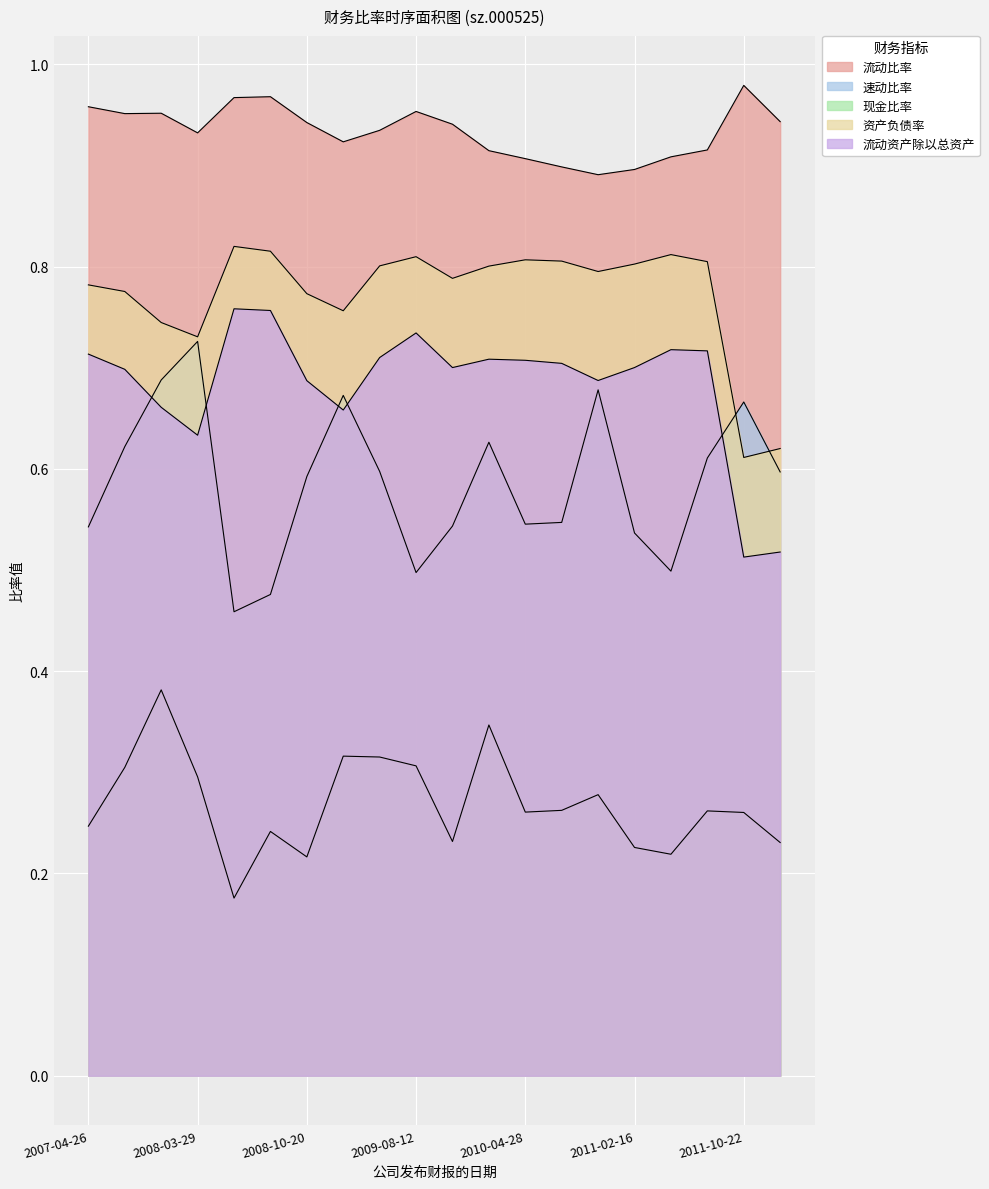

List the labels in order of 资产负债率 value, smallest first.

2011-10-22, 2012-02-29, 2008-03-29, 2007-10-23, 2009-04-10, 2008-10-20, 2007-08-18, 2007-04-26, 2009-10-30, 2010-10-23, 2010-02-03, 2009-04-29, 2011-02-16, 2011-07-30, 2010-07-29, 2010-04-28, 2009-08-12, 2011-04-27, 2008-08-19, 2008-04-22